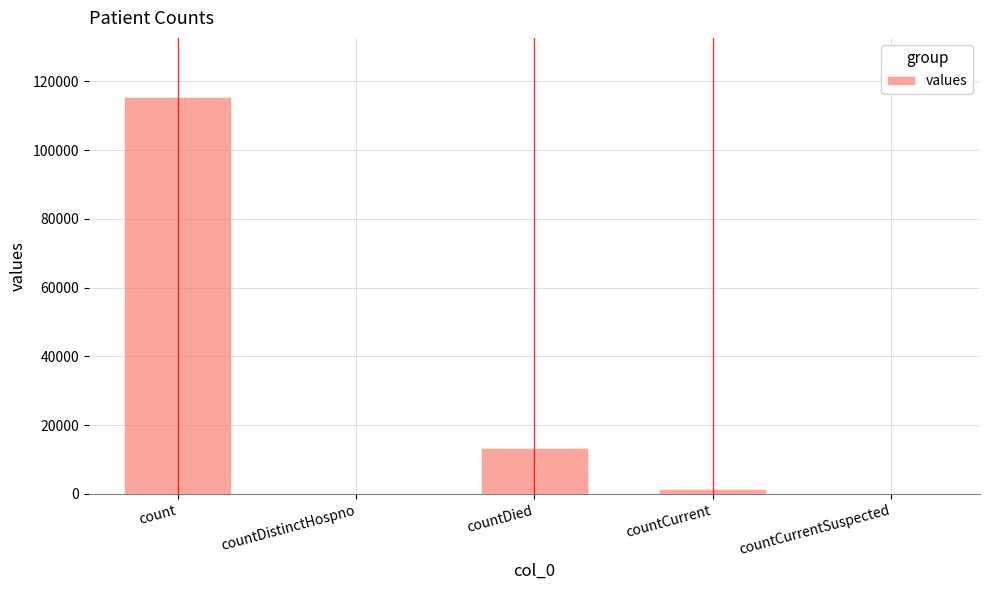

At which label does the data first exceed 1383?

count